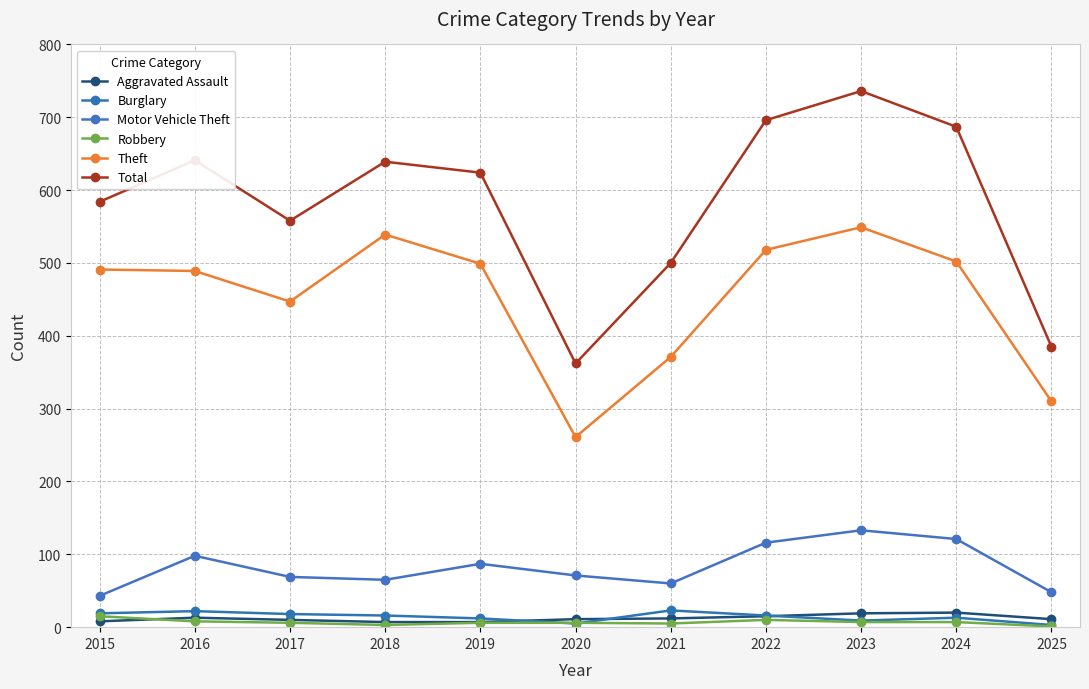

At how many categories does at least one series exceed 280?

11